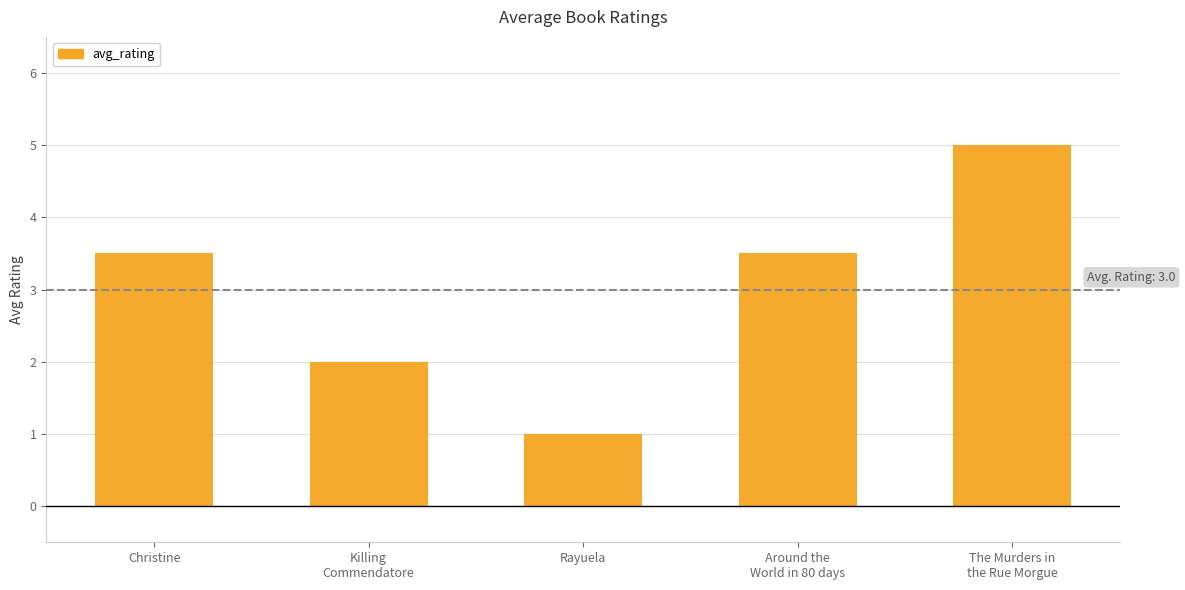

Which category has the highest value across all series?

The Murders in
the Rue Morgue